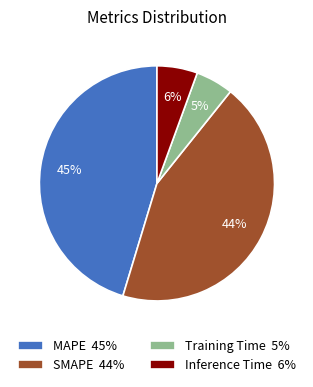

What percentage is the MAPE slice, to the nearest percent?

45%